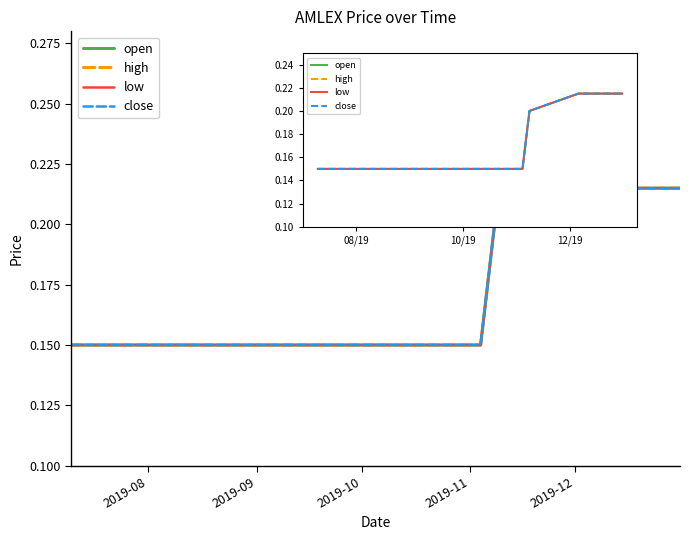

Is this an area chart (filled region under the line)?

No